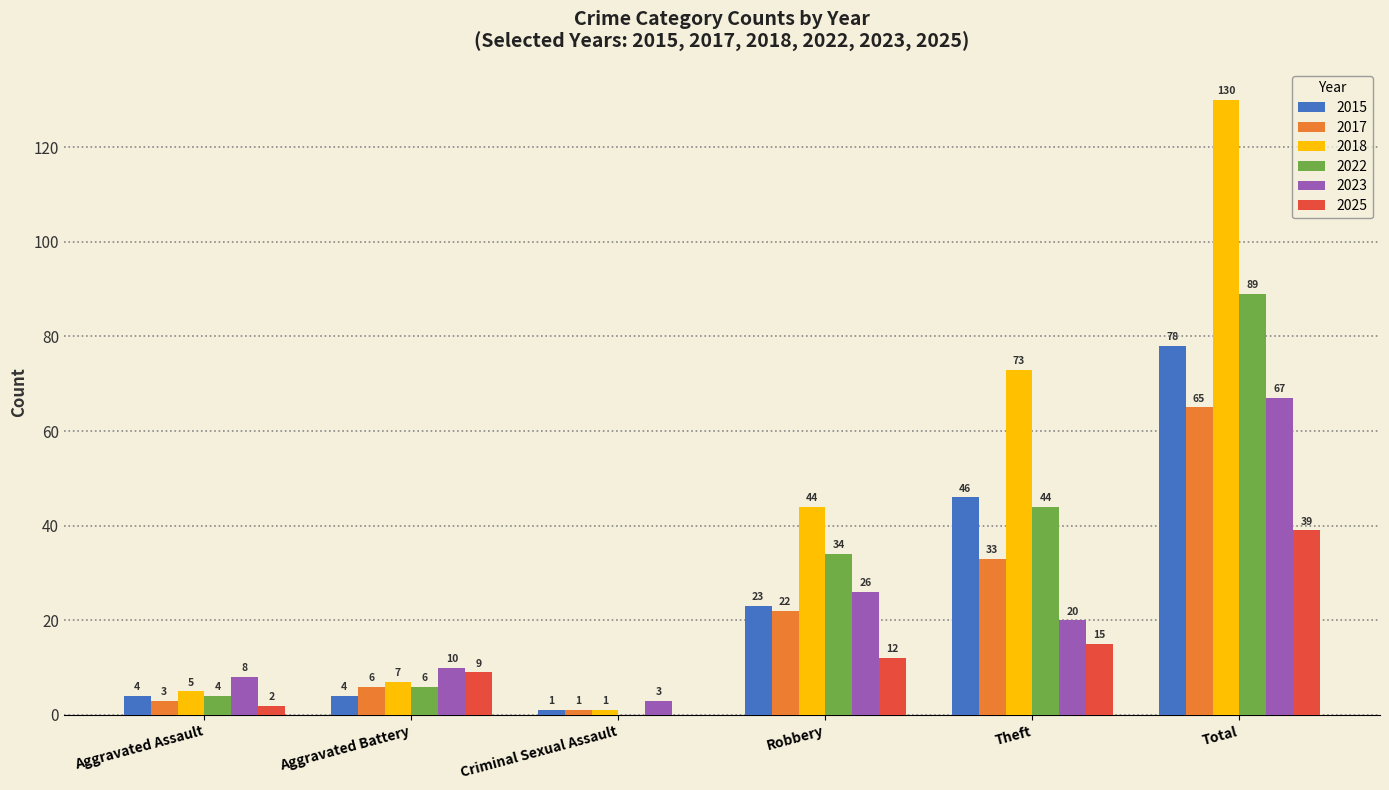

Which category has the highest value across all series?

Total